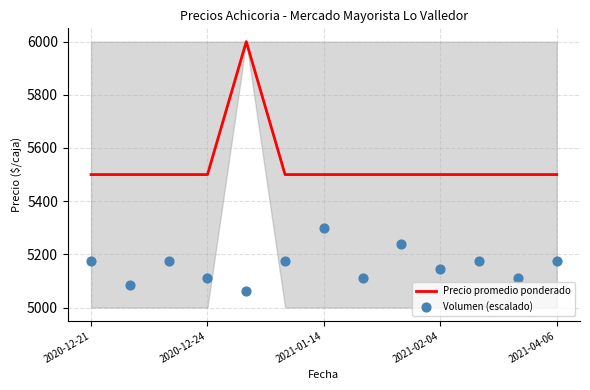

At how many categories does at least one series exceed 5717?

1